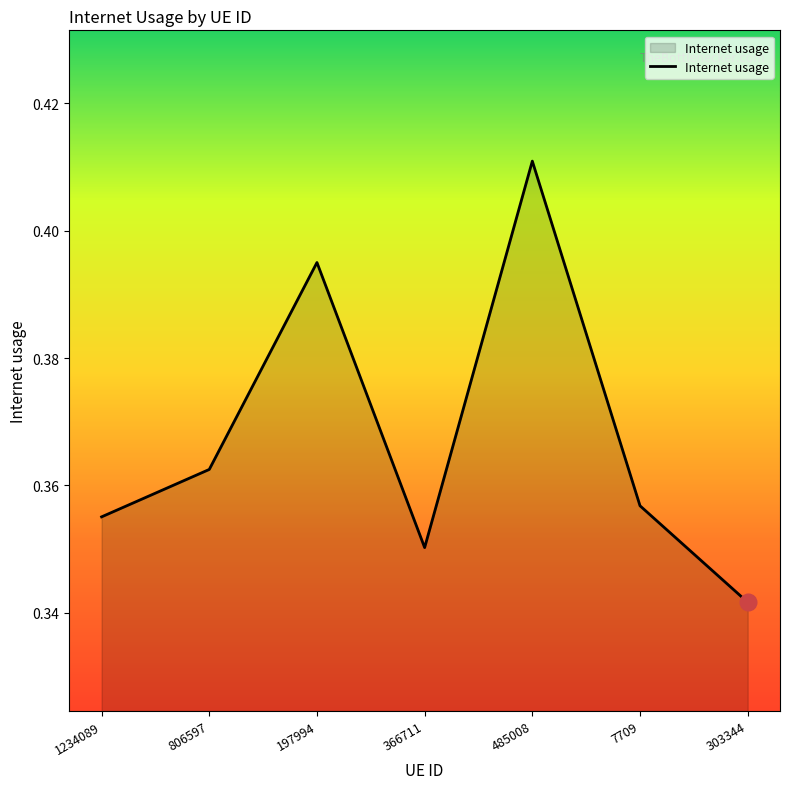

How many values are between 0 and 1?

7